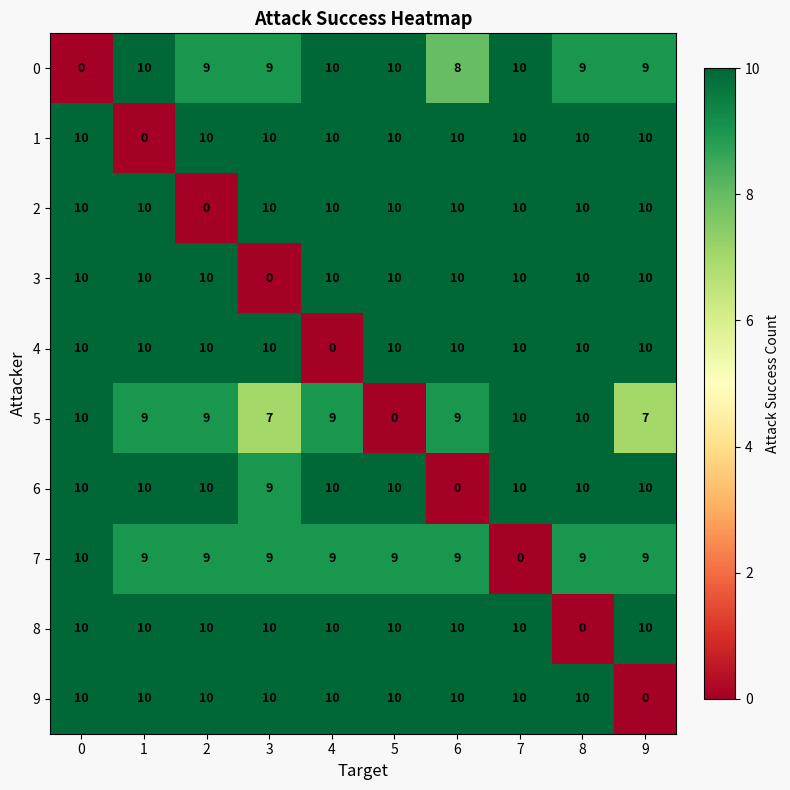

What is the average value of the 1 series?

9